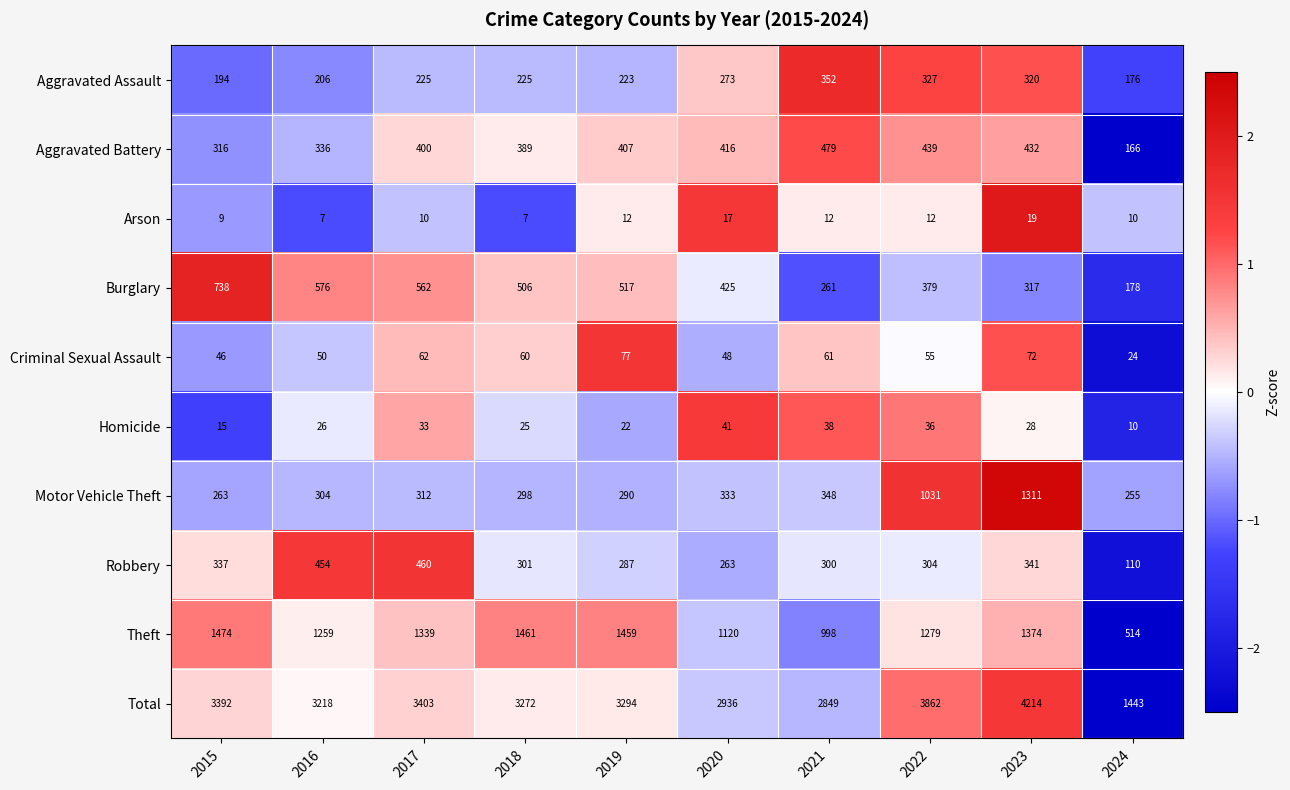

What is the total value across all series at 2024?

2886